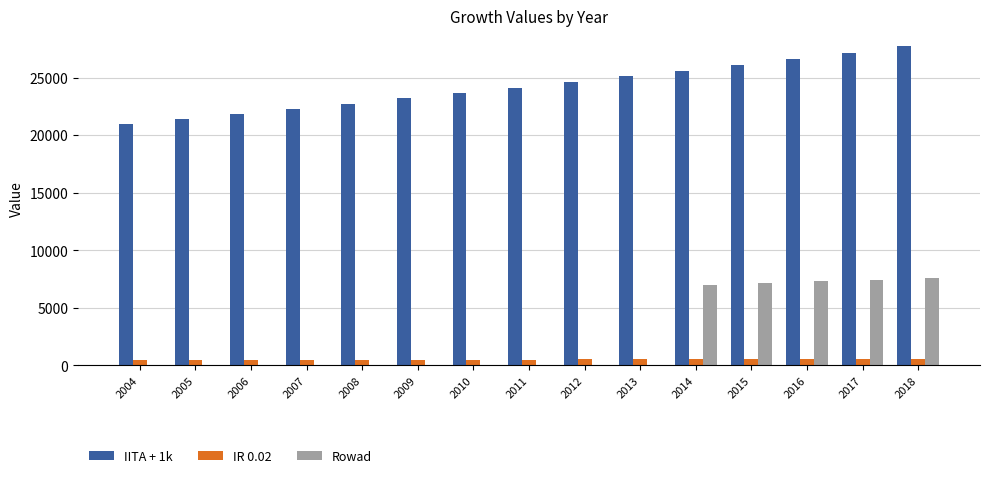

At which category is the sum across all series the highest?

2018